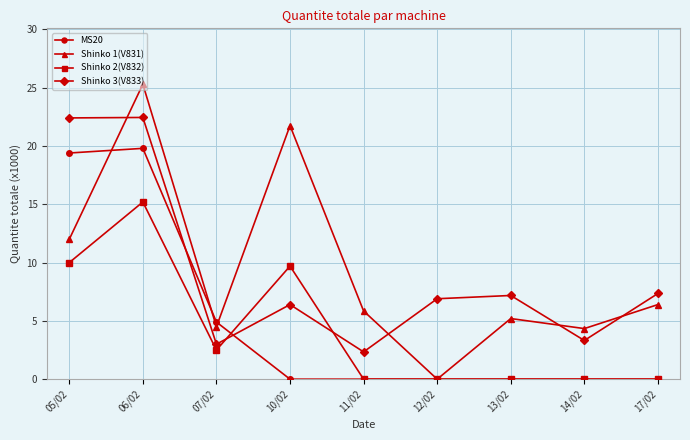

After their last crossing, which series has the higher values: Shinko 3(V833) or Shinko 1(V831)?

Shinko 3(V833)